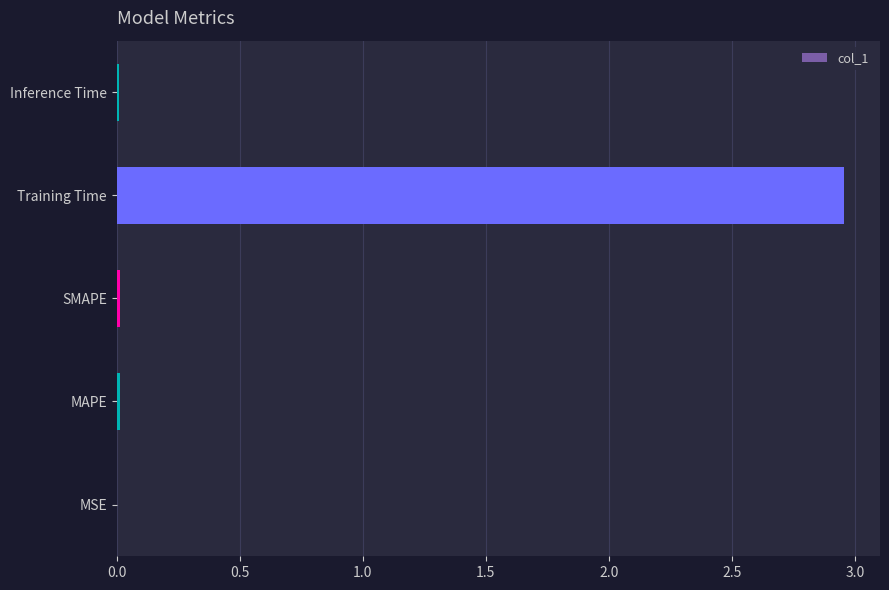

Which label corresponds to the largest value in the chart?

Training Time